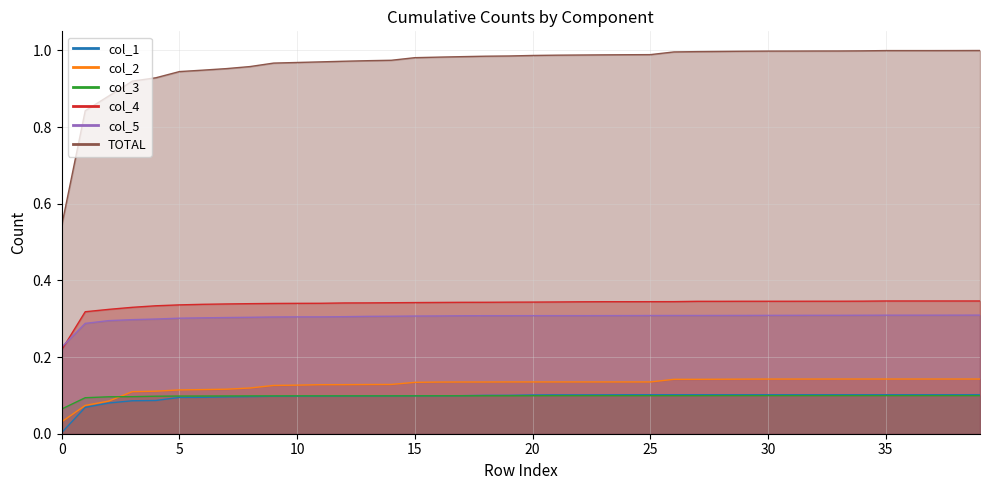

What are all the series names shown in the legend?

col_1, col_2, col_3, col_4, col_5, TOTAL